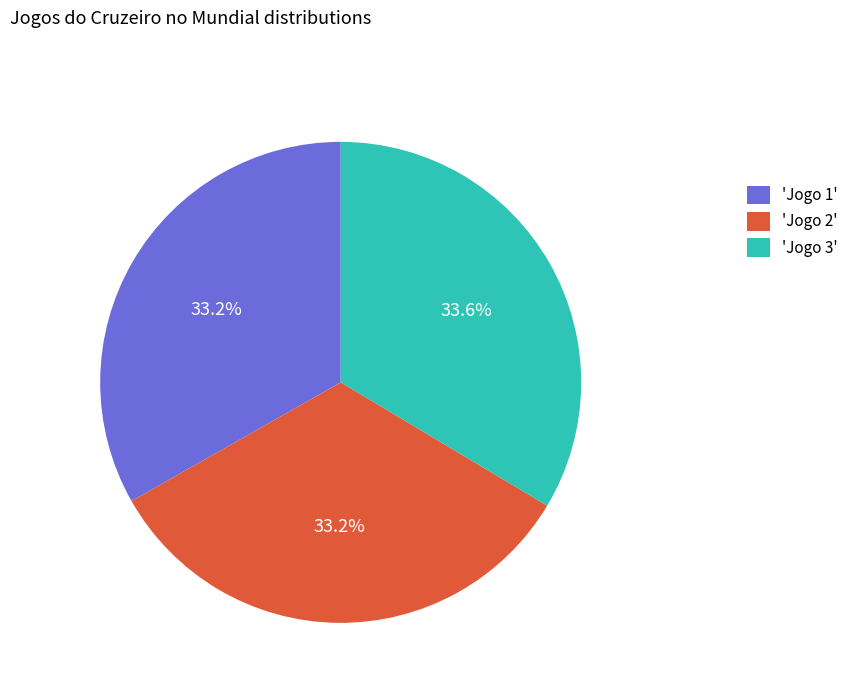

How many slices are in this pie chart?

3